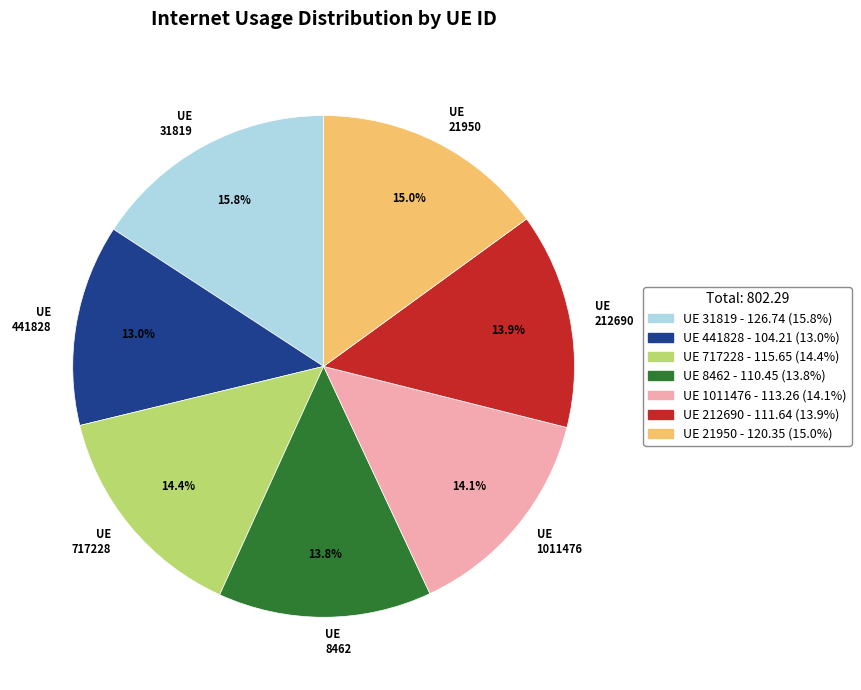

Is there any slice that represents more than half of the pie?

No